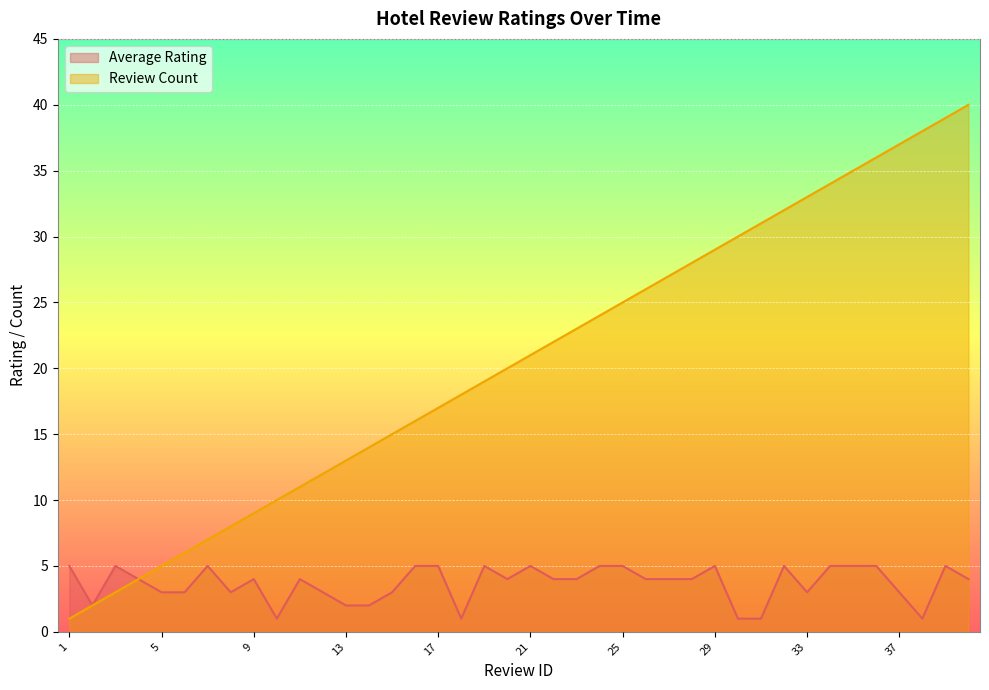

Which series has the widest spread of values?

Review Count